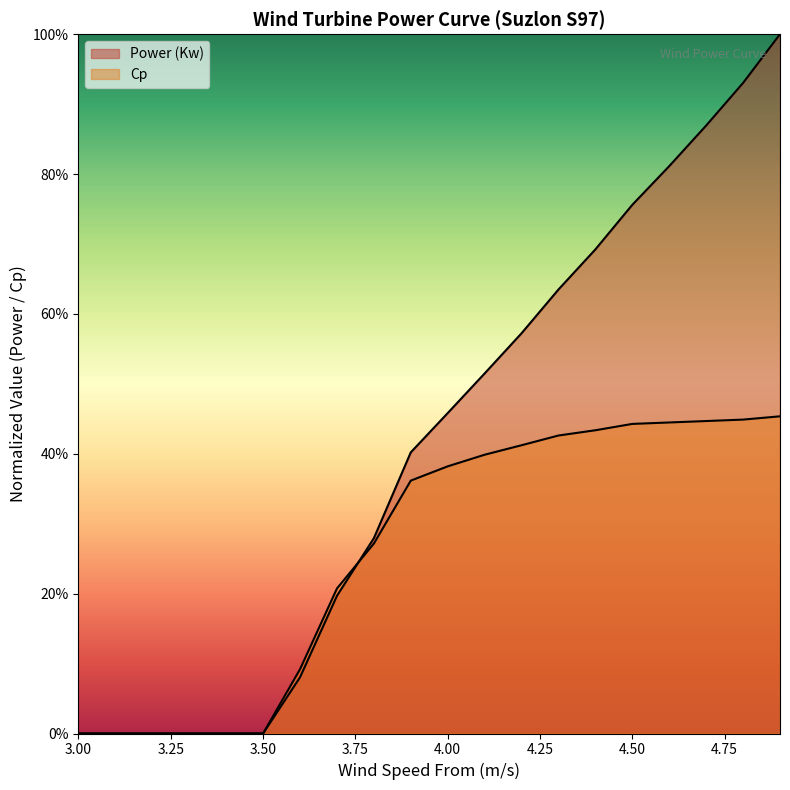

How many categories are shown in the chart?

20